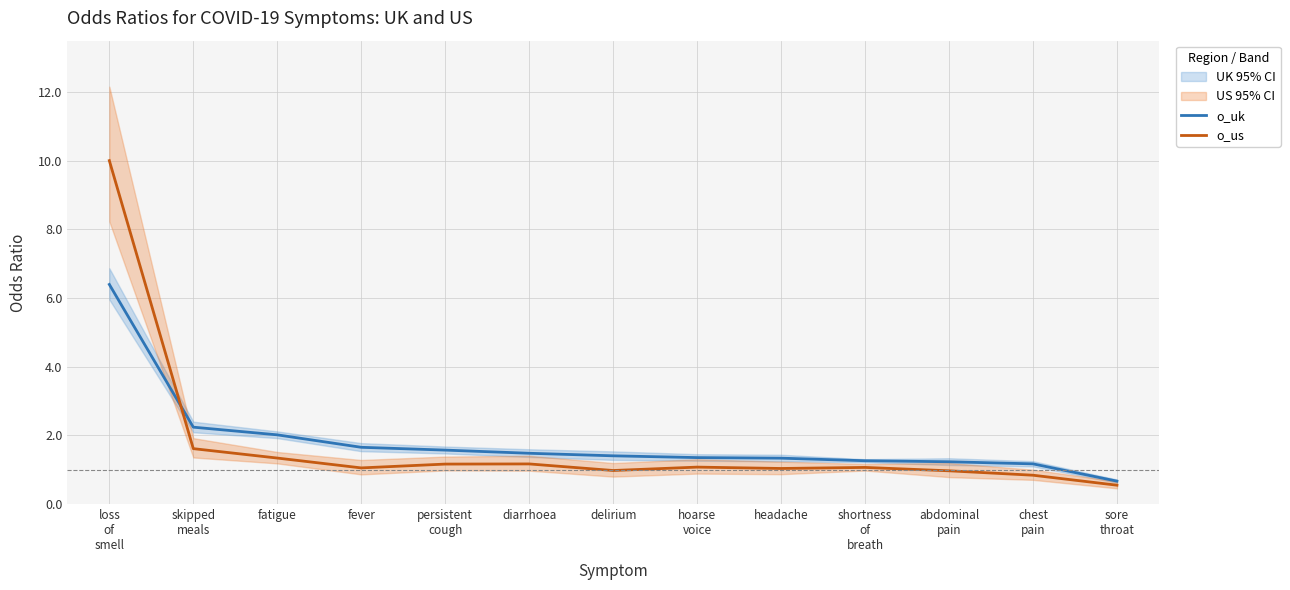

Which series has the largest total across all categories?

o_uk